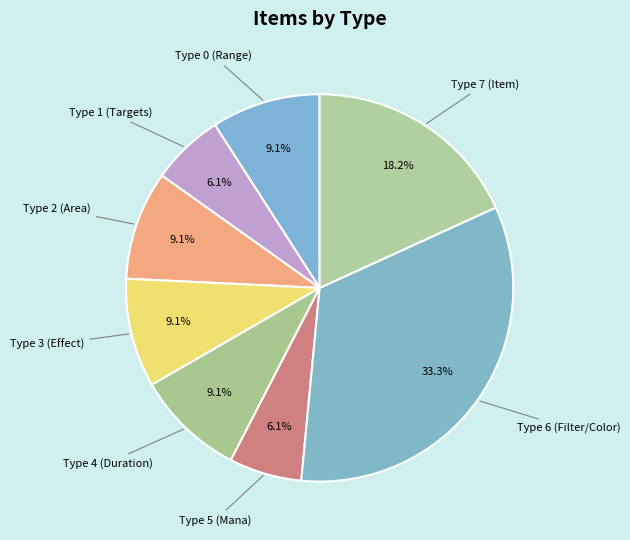

Is it true that Type 3 (Effect) is 9% of the pie?

True